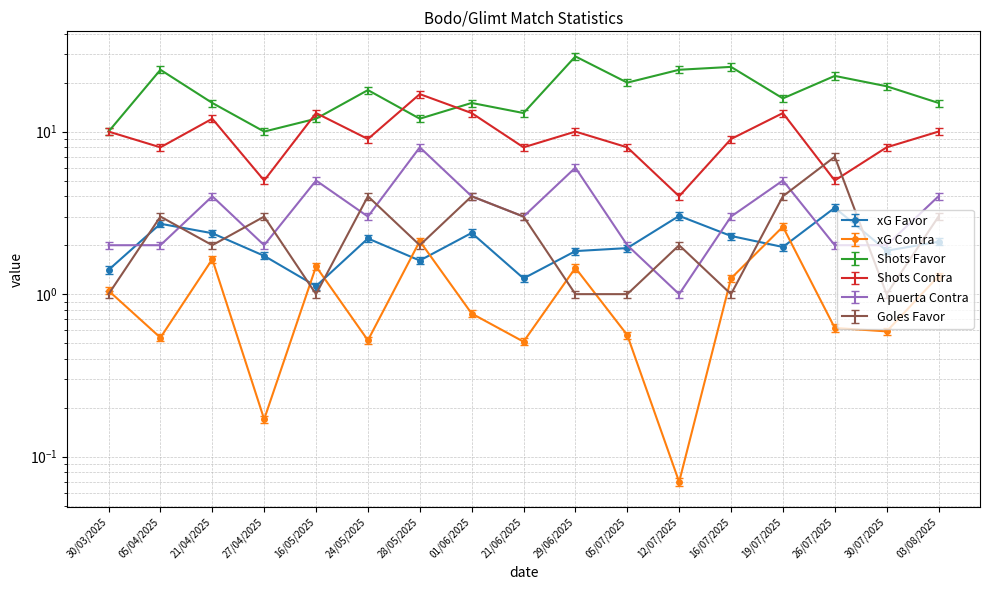

How many times do Goles Favor and xG Contra cross each other?

8